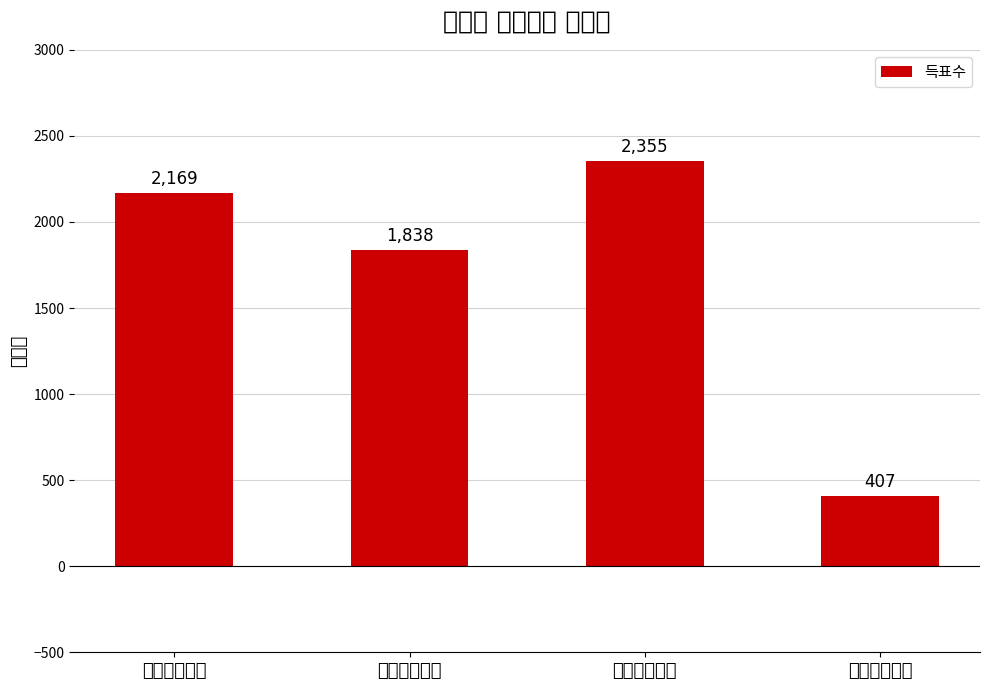

Reading left to right, list all the values displayed in this chart.

2169	1838	2355	407